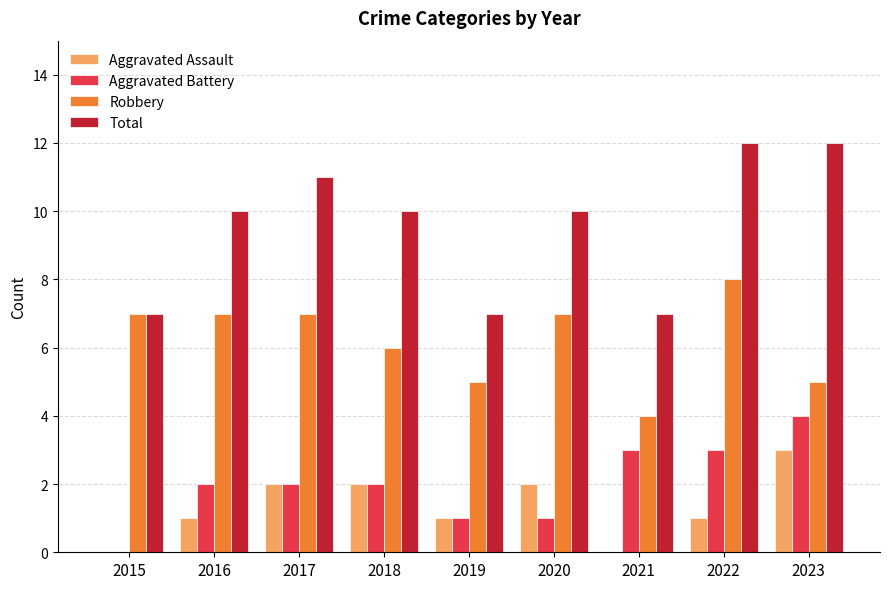

At which label does Aggravated Assault reach its peak?

2023